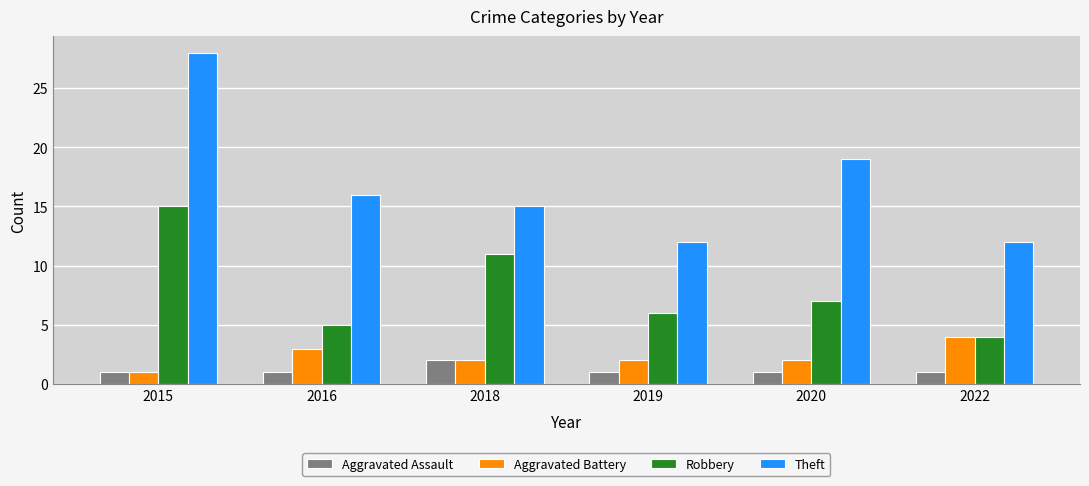

What is the lowest value of the Aggravated Battery series?

1